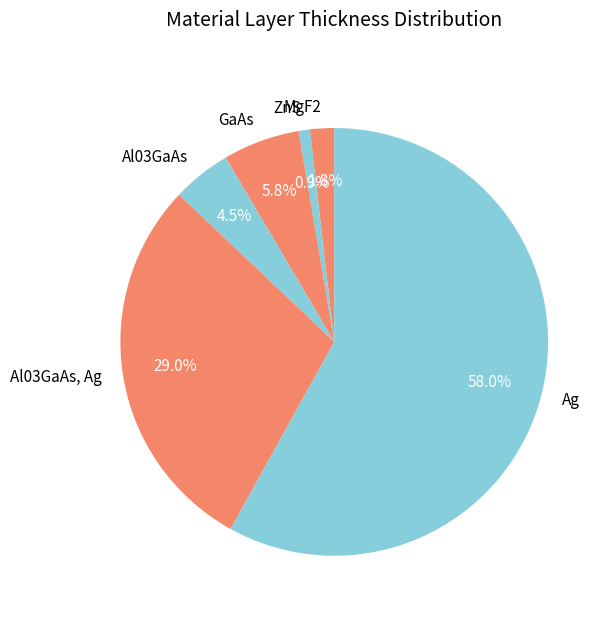

Approximately how many times larger is the value at MgF2 compared to ZnS?

2.1